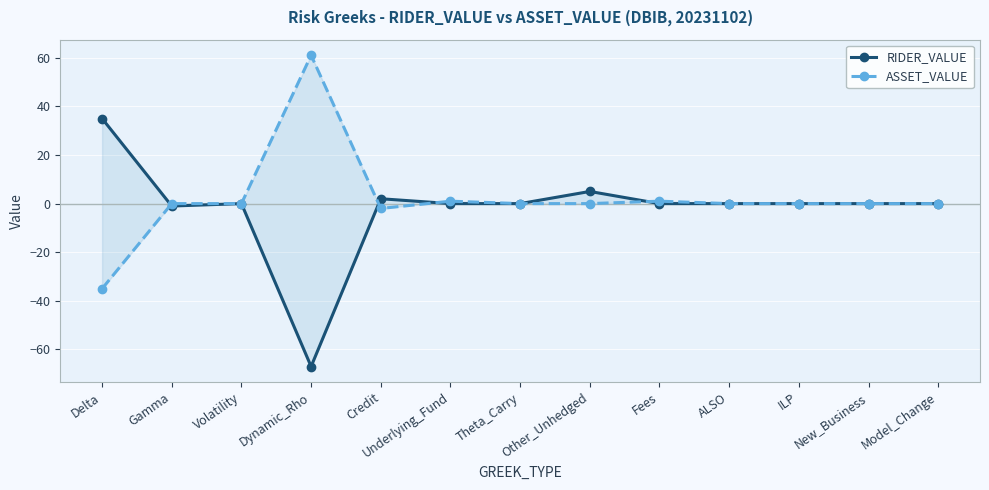

Which series ends up on top after the final intersection of ASSET_VALUE and RIDER_VALUE?

ASSET_VALUE